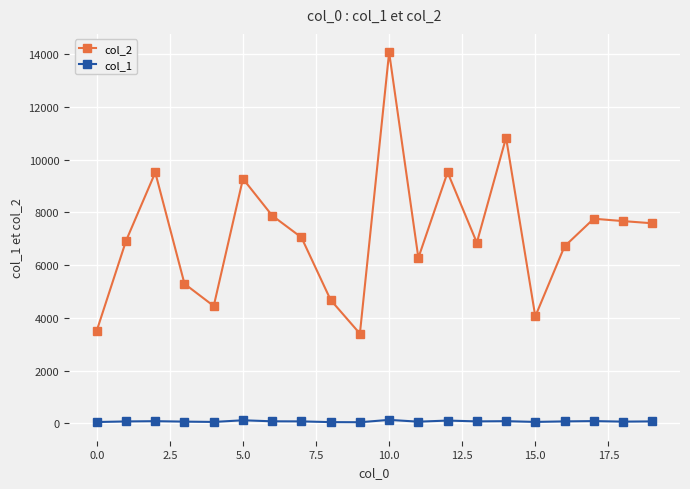

Which series has the widest spread of values?

col_2